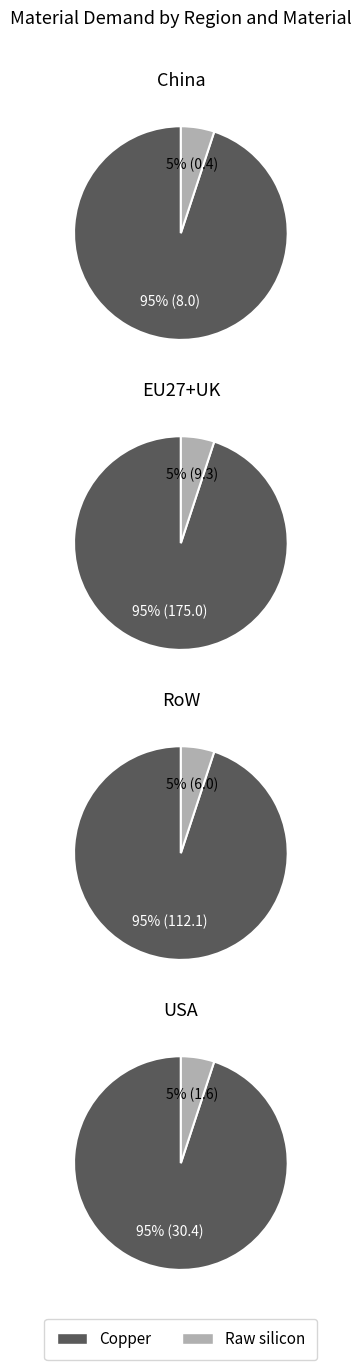

To the nearest percent, what percentage of the pie is Raw silicon?

5%